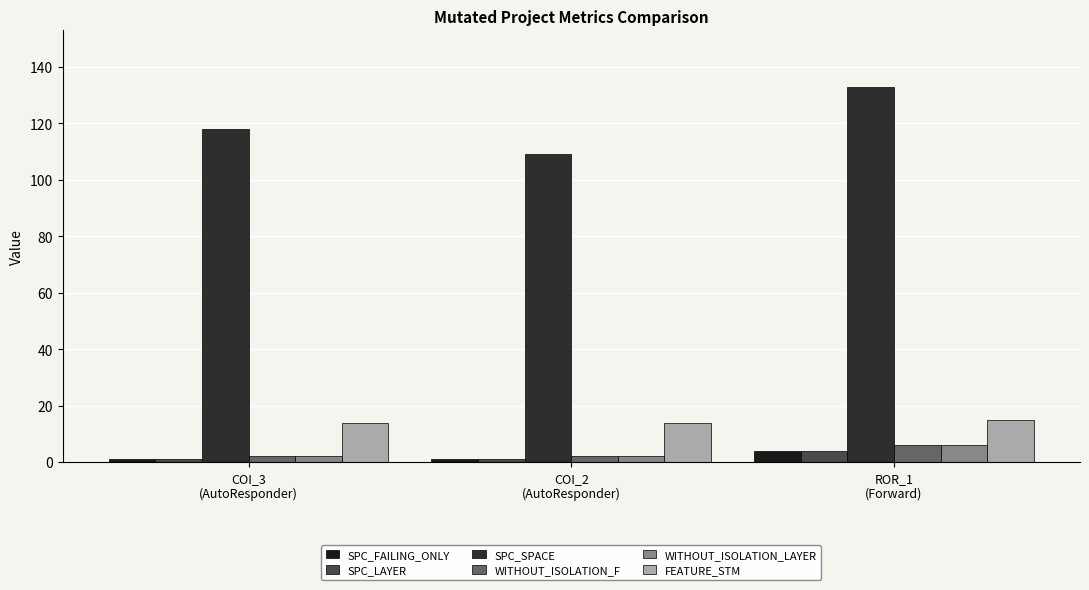

What is the difference between the highest and lowest values at COI_3
(AutoResponder)?

117